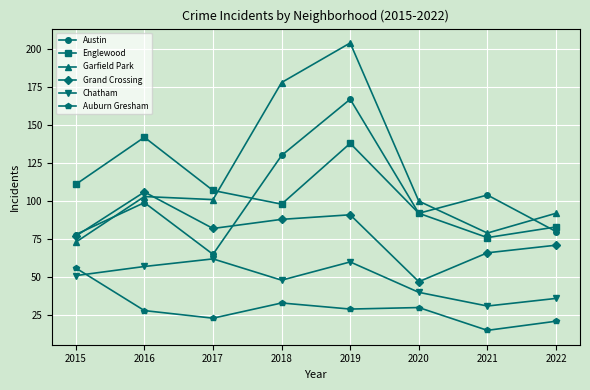

True or false: Garfield Park has a value of 157 at 2022.

False